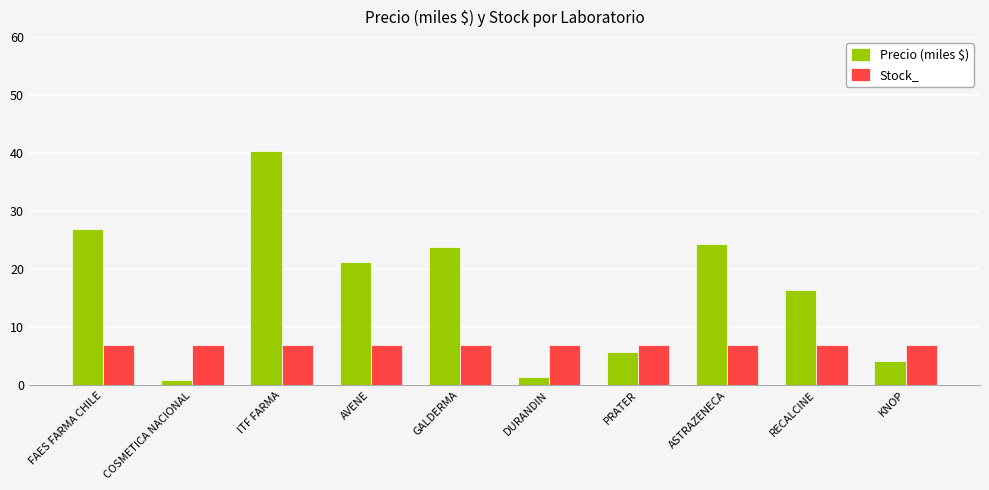

Is the value of Precio (miles $) at AVENE greater than the value of Stock_ at AVENE?

Yes